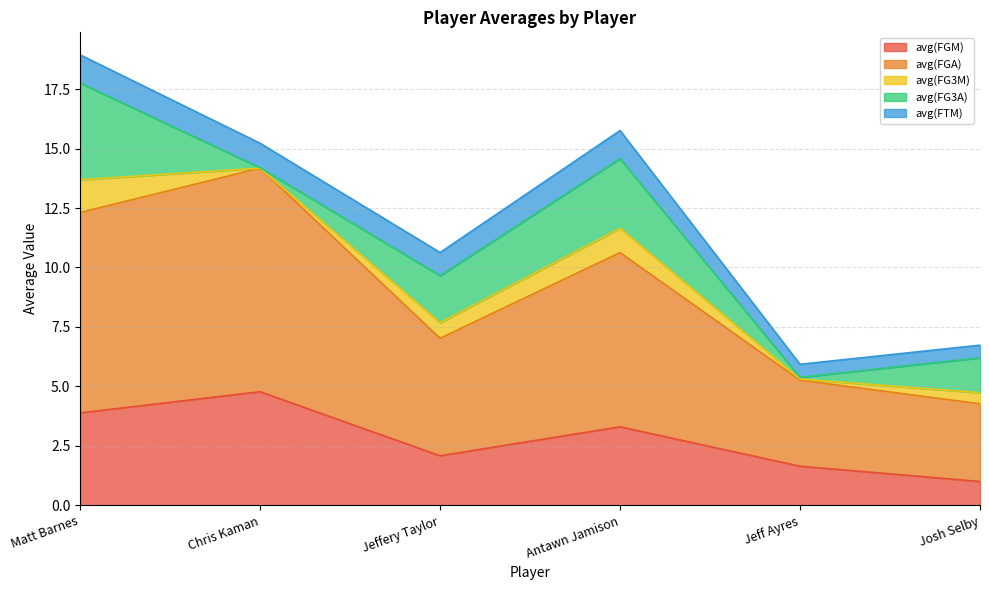

Is the value of avg(FGM) at Jeffery Taylor greater than the value of avg(FGA) at Chris Kaman?

No